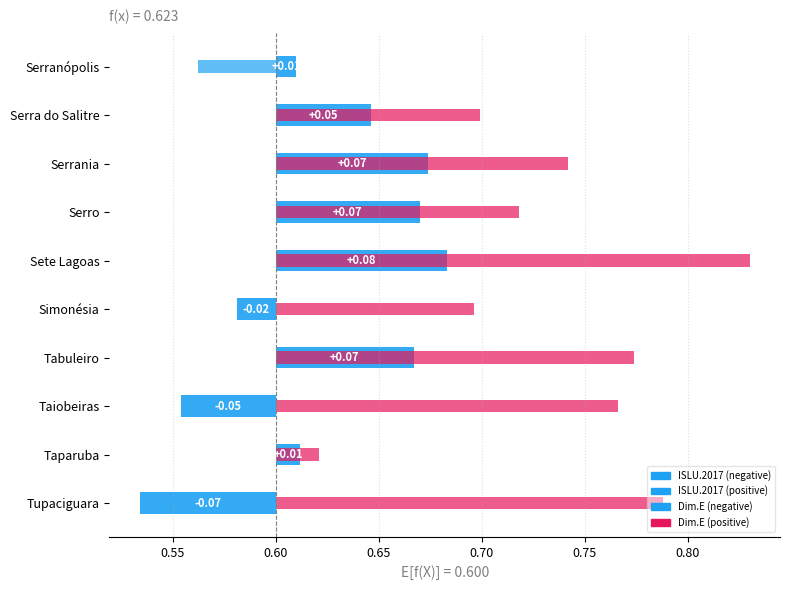

What is the average value of the Dimensão.E.2017 series?

0.1